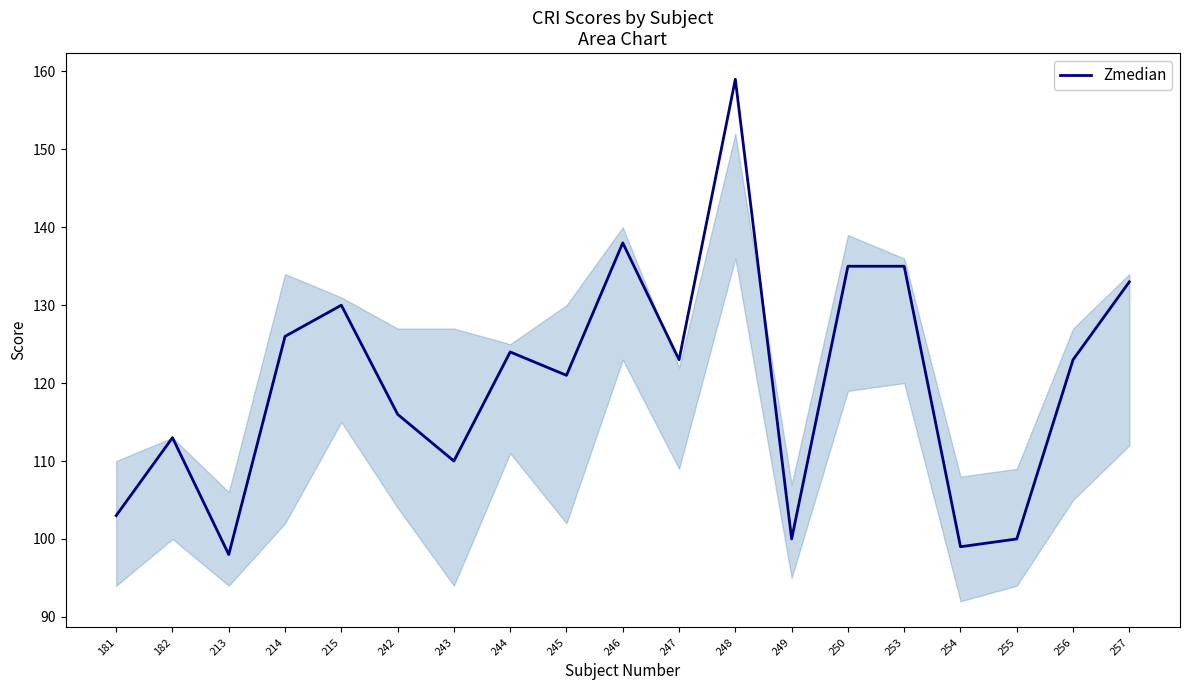

What is the average value?

120